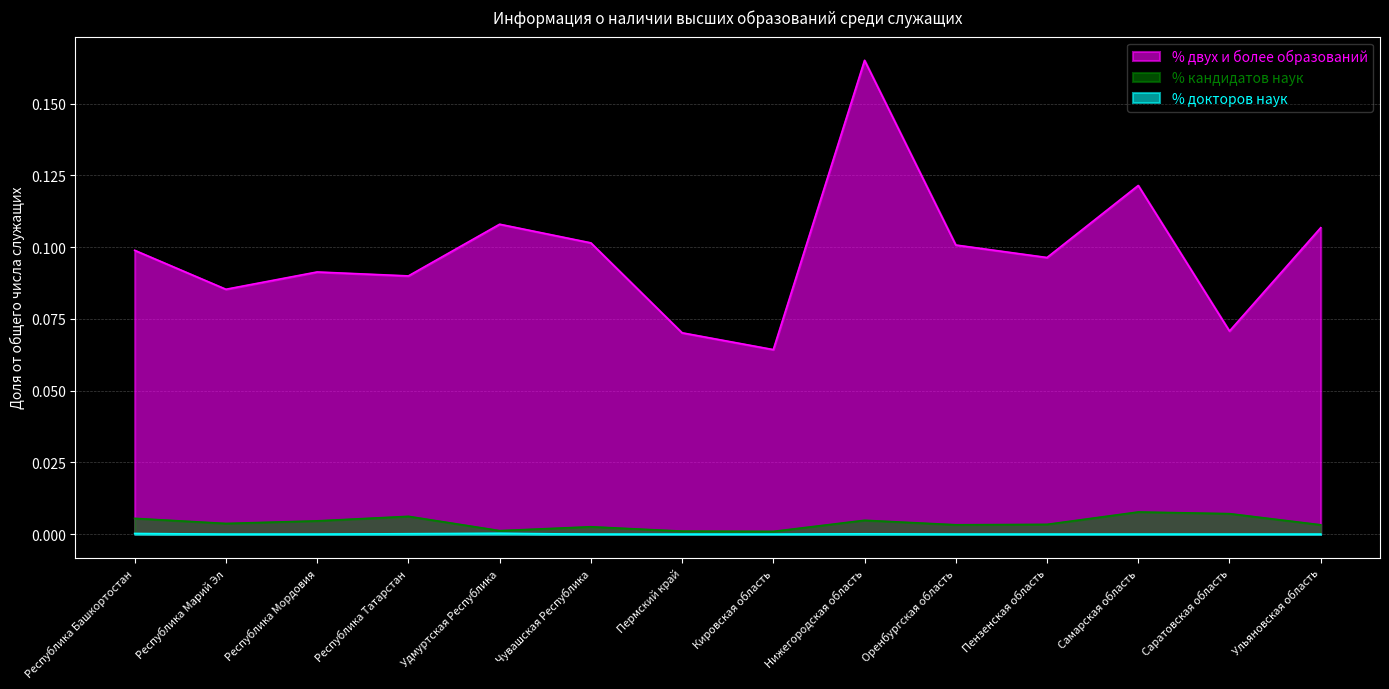

Rank the series by their maximum value, from lowest to highest.

% докторов наук, % кандидатов наук, % двух и более образований